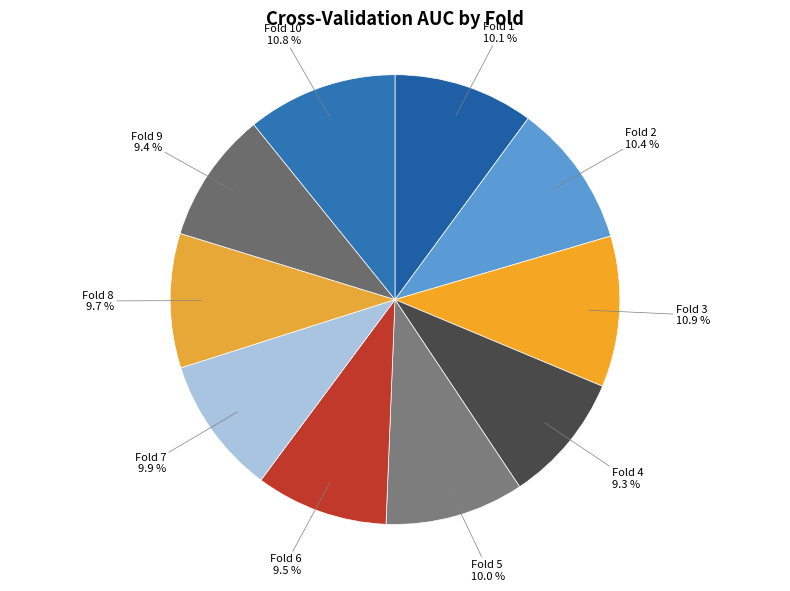

Which category has the biggest portion of the pie?

Fold 3